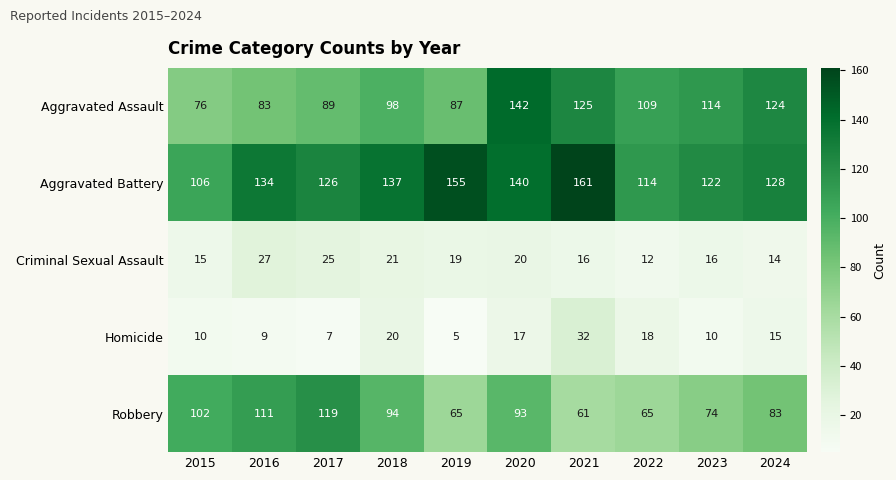

Which category has the highest value across all series?

2021